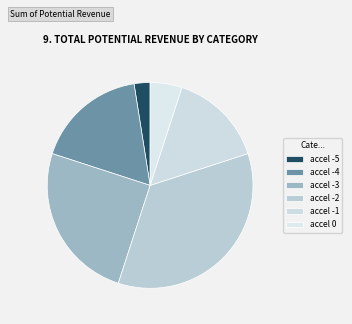

How many slices are in this pie chart?

6